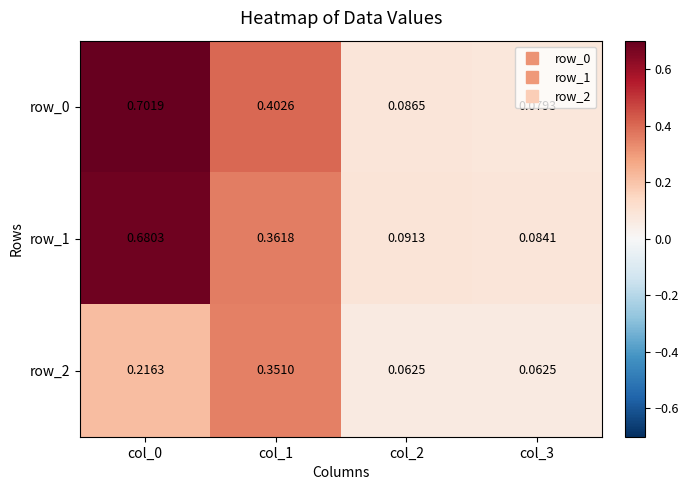

Is the value of row_1 at col_3 greater than the value of row_0 at col_1?

No